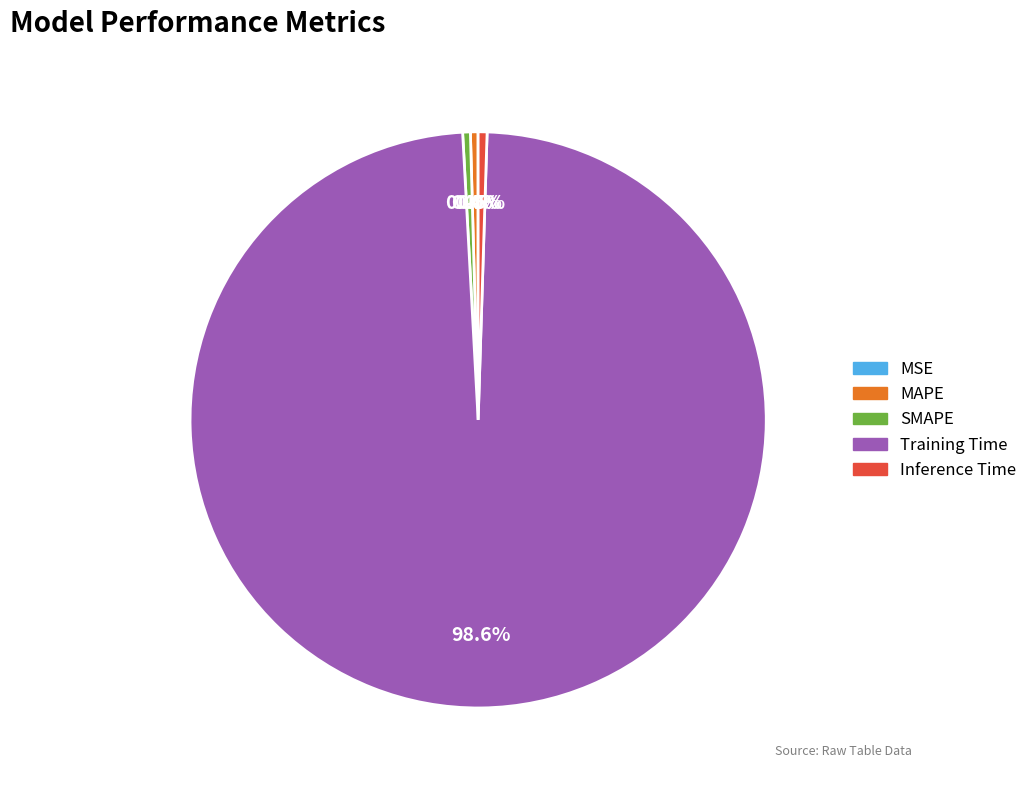

Do SMAPE and Training Time together represent more than half of the pie?

Yes